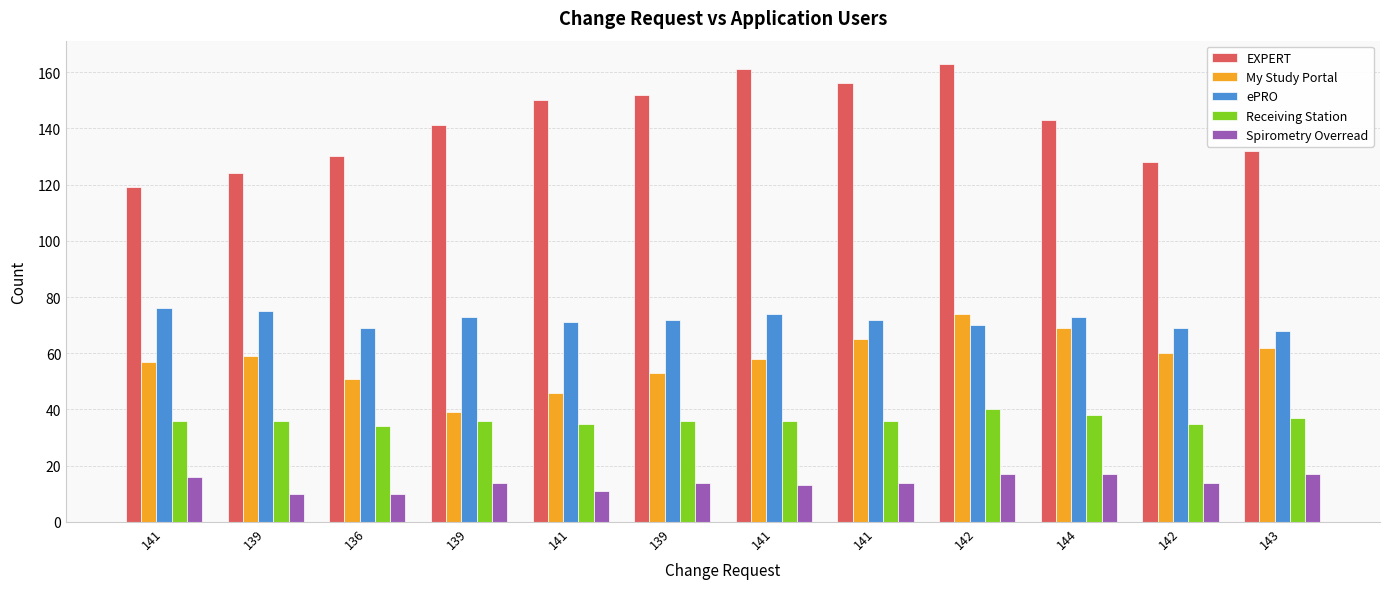

Which series changed the most between 139 and 142?

My Study Portal